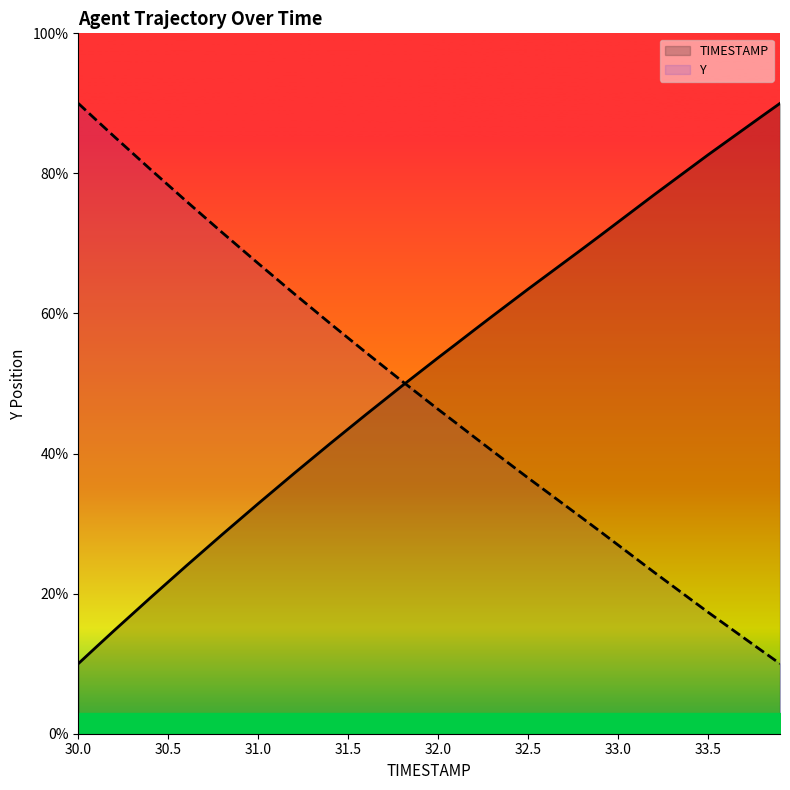

The TIMESTAMP series shows 32.9 at 31.0. True or false?

True